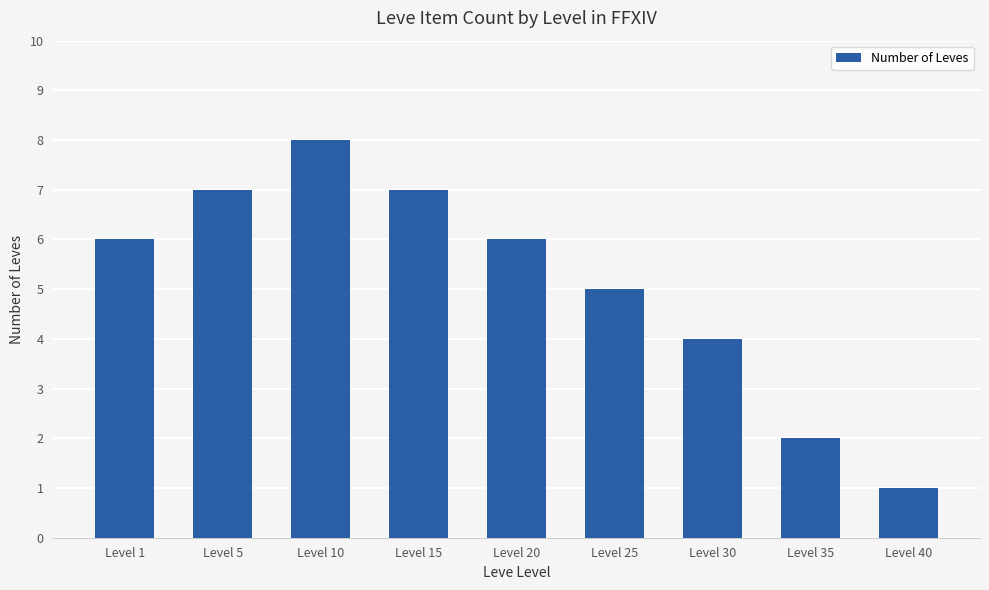

What is the sum of the values at Level 20 and Level 5?

13